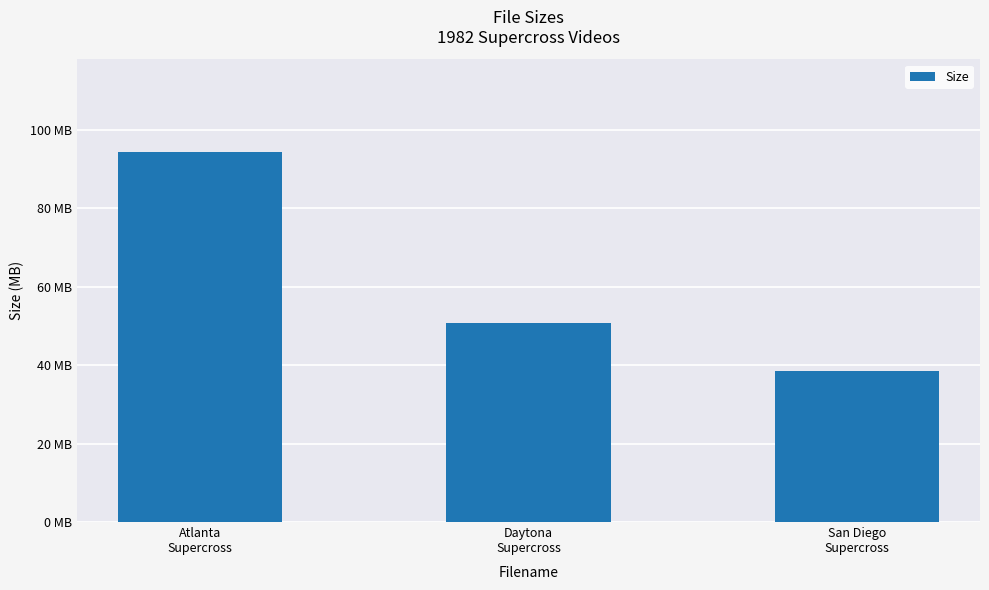

Which label corresponds to the smallest value in the chart?

San Diego
Supercross